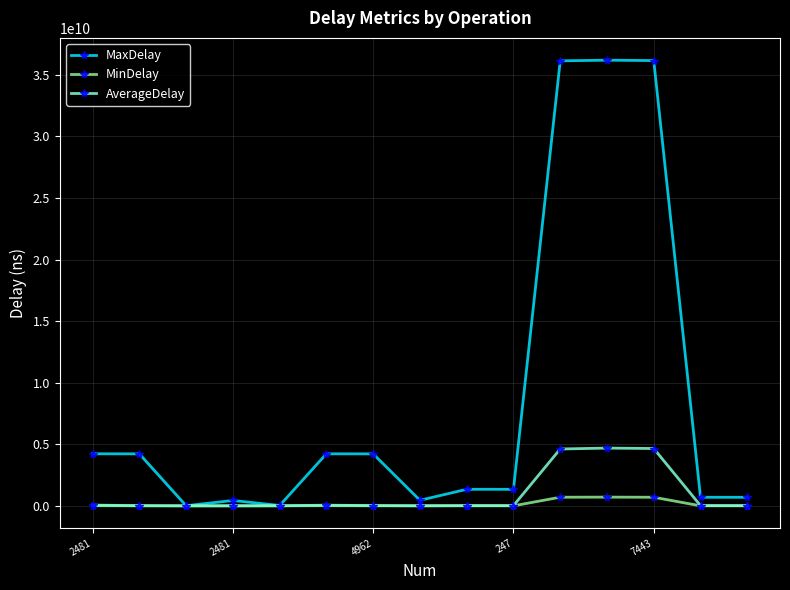

Which series has the largest range (max minus min)?

MaxDelay